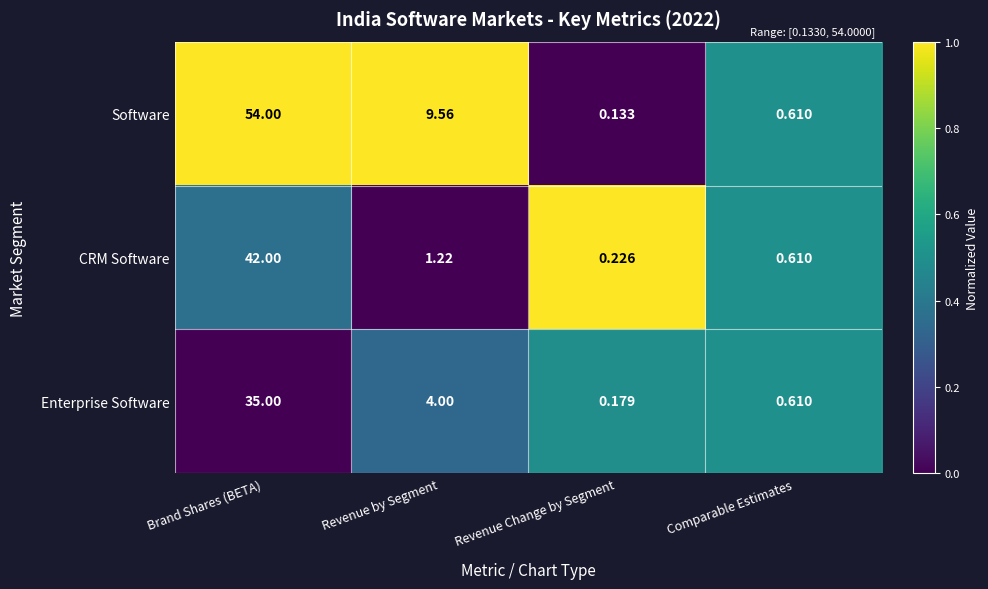

At Revenue Change by Segment, list the series in order from largest to smallest.

CRM Software, Enterprise Software, Software